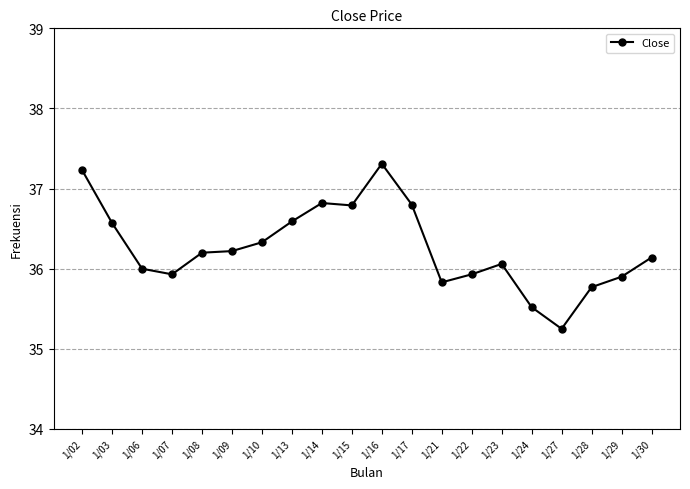

What is the change in value from 1/03 to 1/23?

-0.5